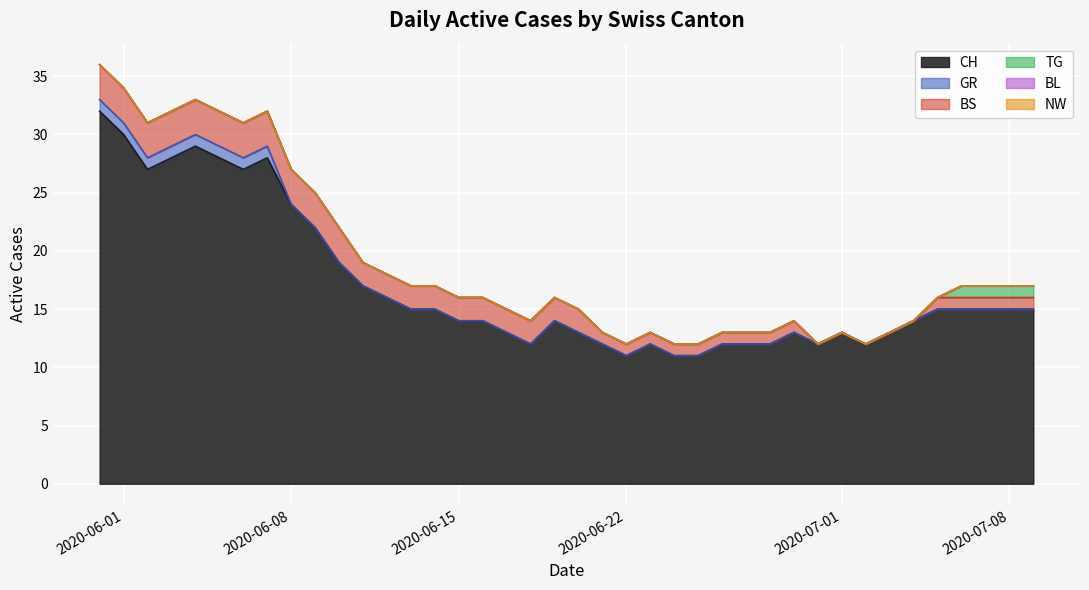

What are all the series names shown in the legend?

CH, GR, BS, TG, BL, NW